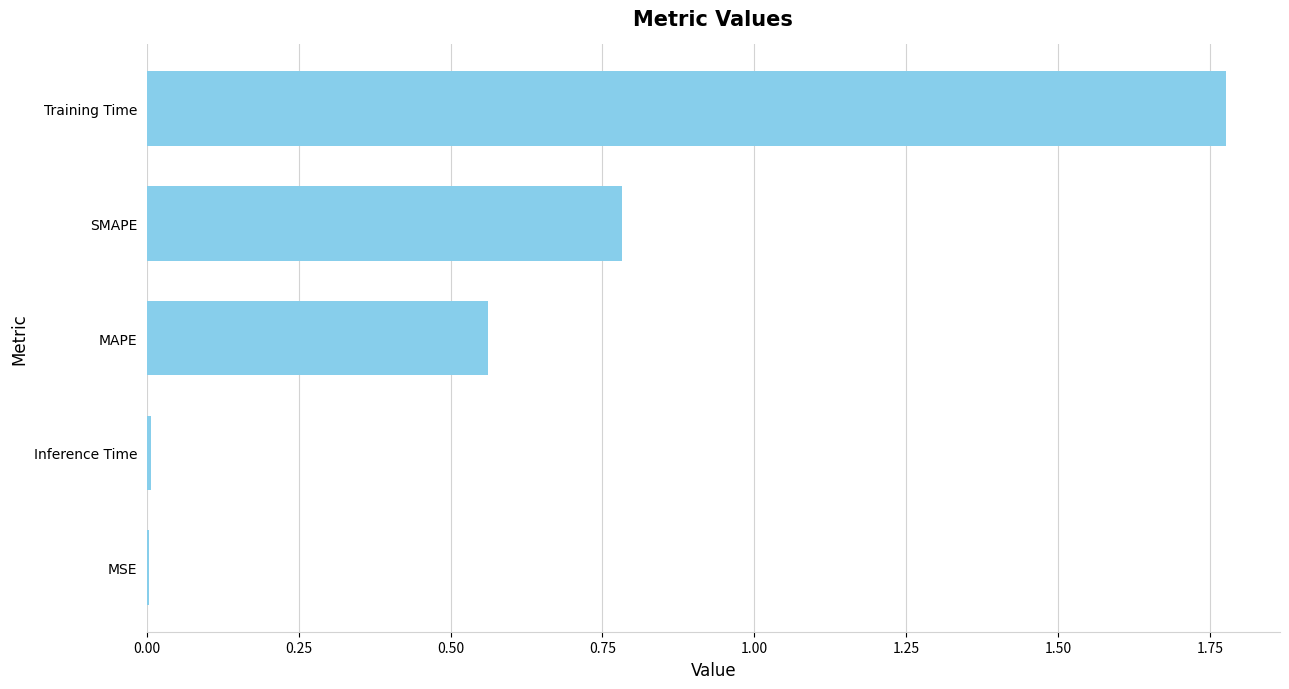

Is it true that the value at MAPE is 0.8?

False